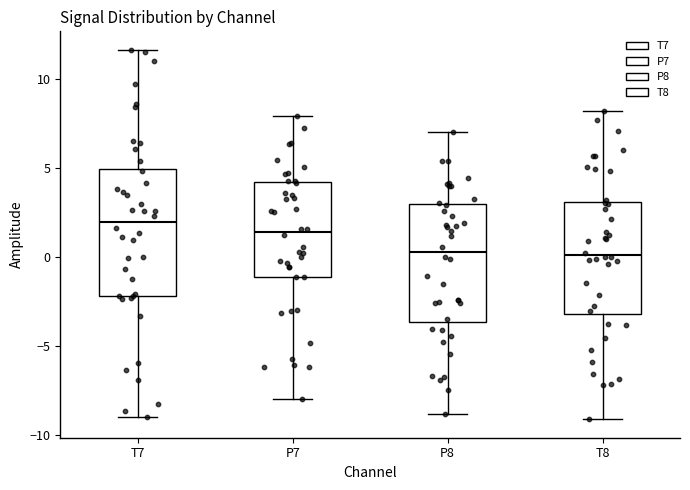

Reading left to right, transcribe this box plot: for each box, give where its median line is, the range the box spans, and where its two whiskers end, as read against the y-axis. The values are not printed on the chart, so give them approximately, as read against the axis.

T7: median 2.0, box -2.0 to 5.0, whiskers -9.0 to 11.5
P7: median 1.5, box -1.0 to 4.0, whiskers -8.0 to 8.0
P8: median 0.5, box -3.5 to 3.0, whiskers -9.0 to 7.0
T8: median 0.0, box -3.0 to 3.0, whiskers -9.0 to 8.0